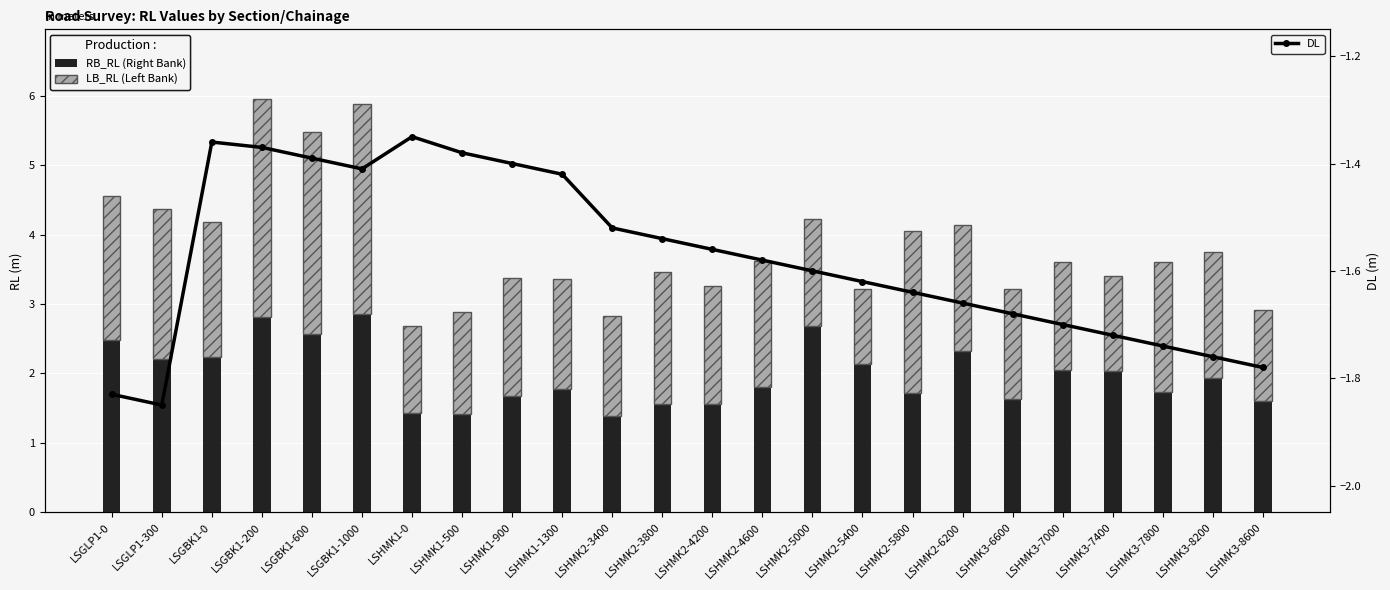

What is the sum of all DL values?

-37.9